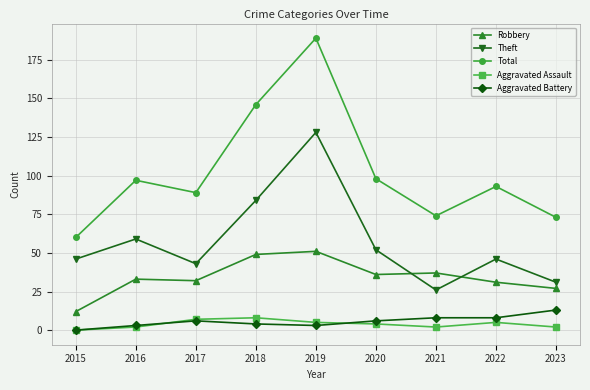

How many positive values does the Aggravated Battery series have?

8